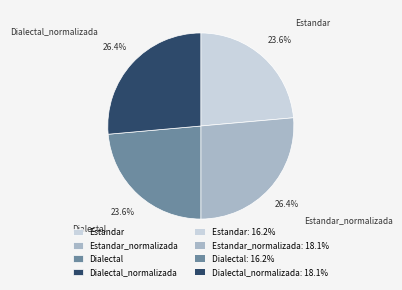

What is the ratio of the value at Dialectal to the value at Dialectal_normalizada?

0.9